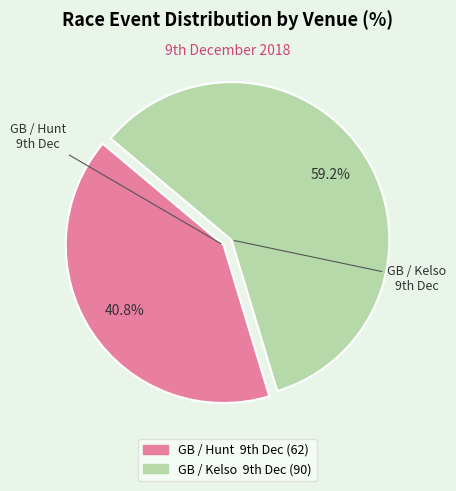

Which slice is the smallest?

GB / Hunt 9th Dec